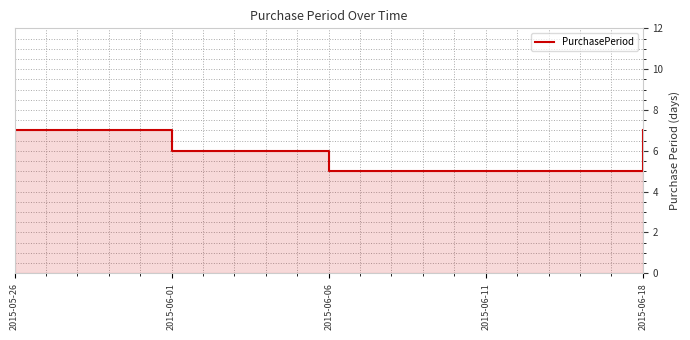

Reading right to left, extract all data points from this chart.

7	5	5	6	7